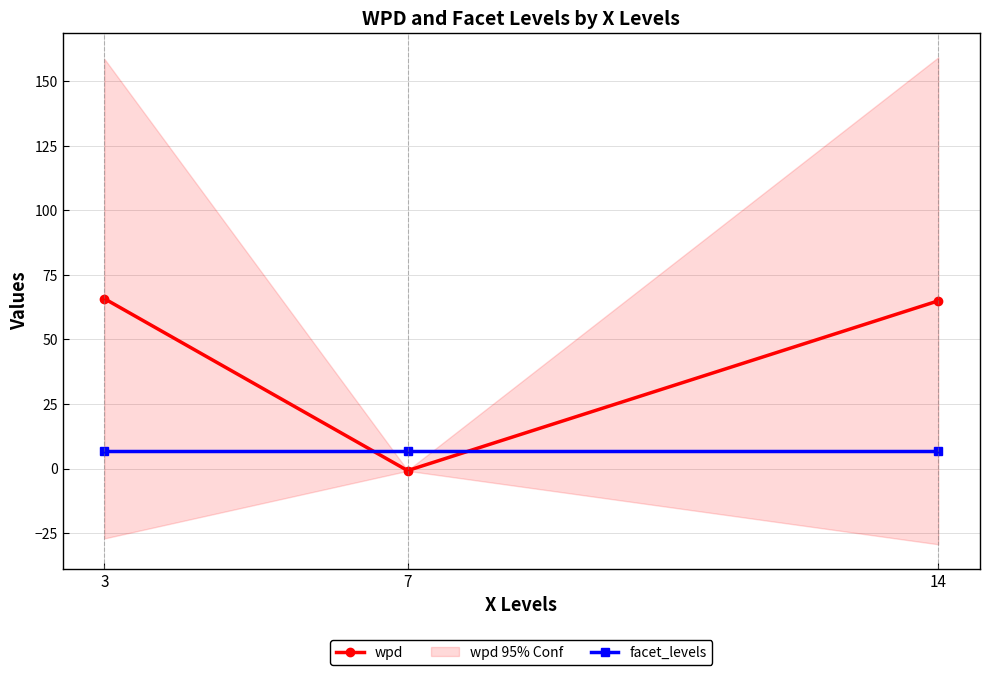

Rank the series by their average value, from highest to lowest.

wpd, facet_levels